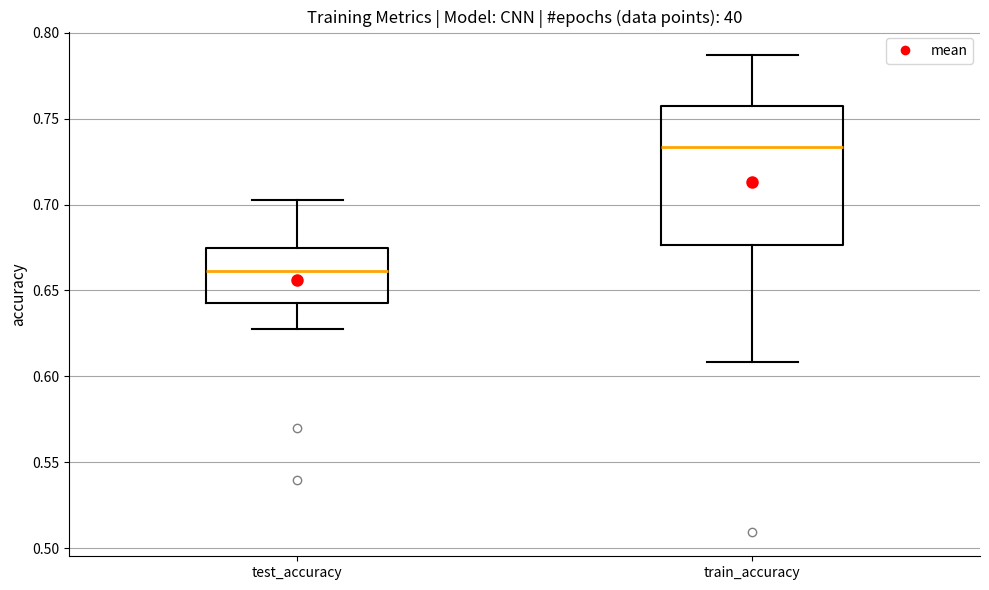

Reading left to right, transcribe this box plot: for each box, give where its median line is, the range the box spans, and where its two whiskers end, as read against the y-axis. The values are not printed on the chart, so give them approximately, as read against the axis.

test_accuracy: median 0.660, box 0.645 to 0.675, whiskers 0.625 to 0.705
train_accuracy: median 0.735, box 0.675 to 0.760, whiskers 0.610 to 0.785